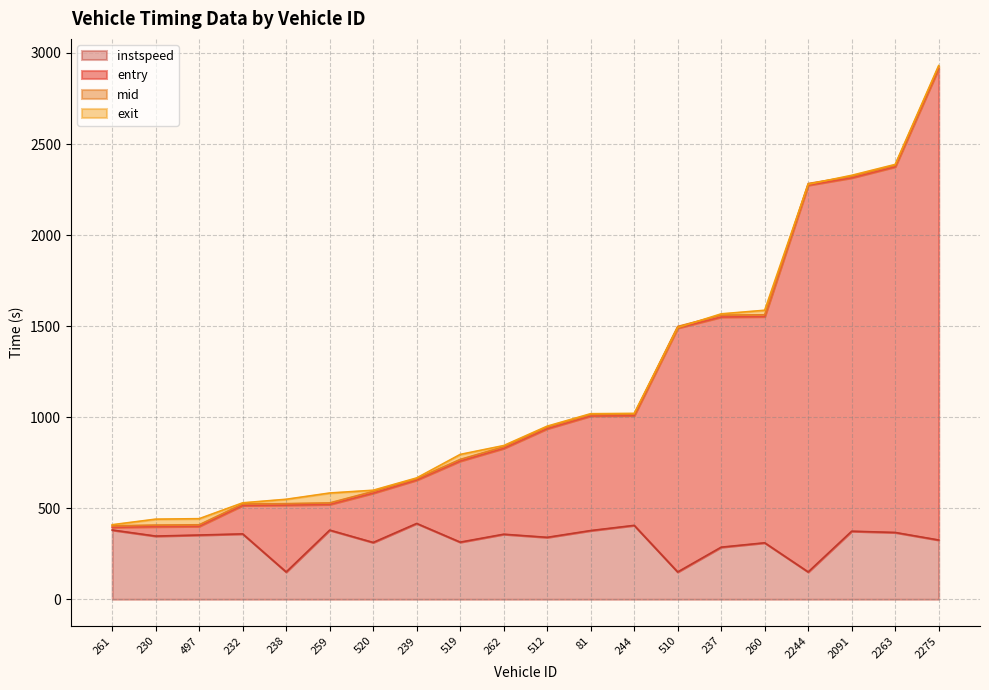

Which has a higher value, 2244 or 230?

2244